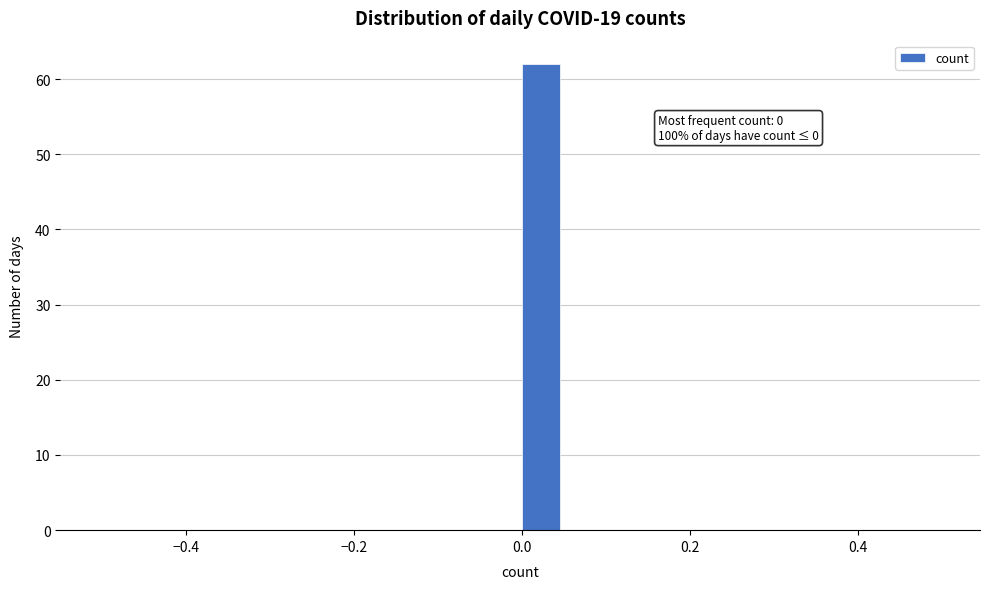

Read against the x-axis, roughly where is the centre of the tallest bar?

0.02